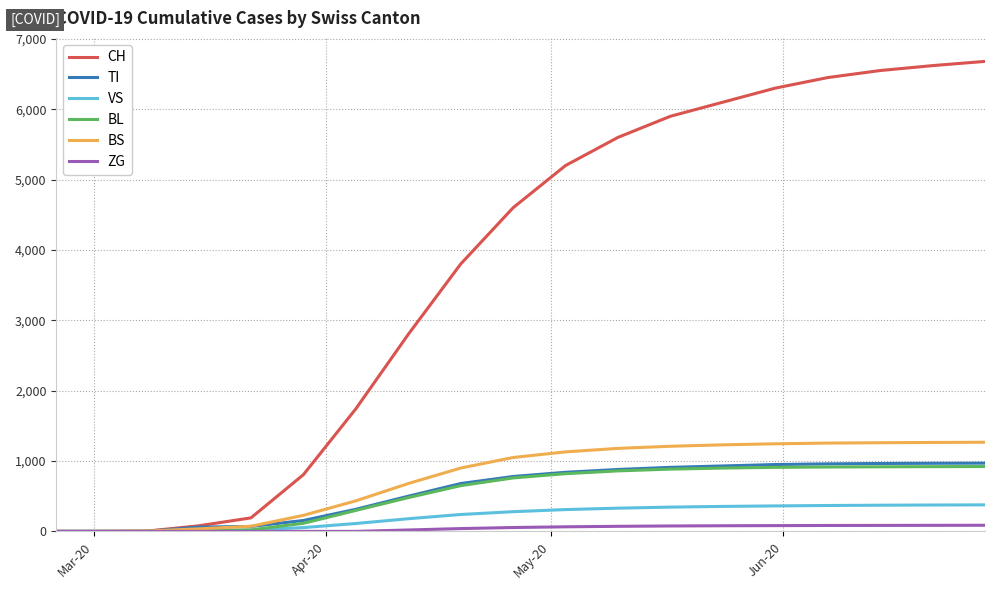

What is the maximum value shown in the chart?

6680